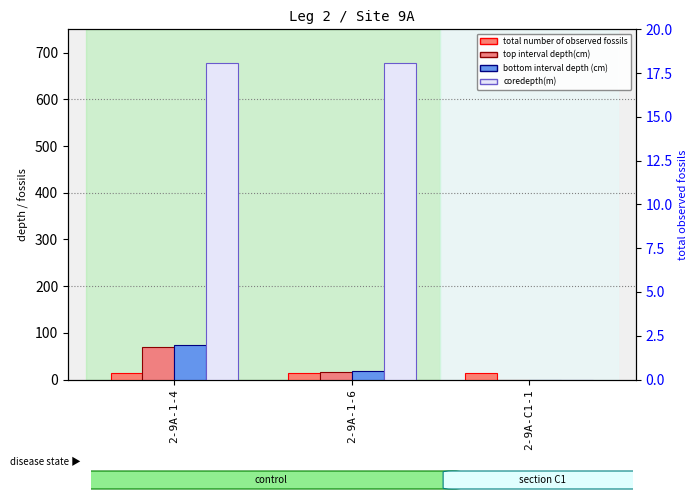

Where does the bottom interval depth (cm) series first go above 18?

2-9A-1-4